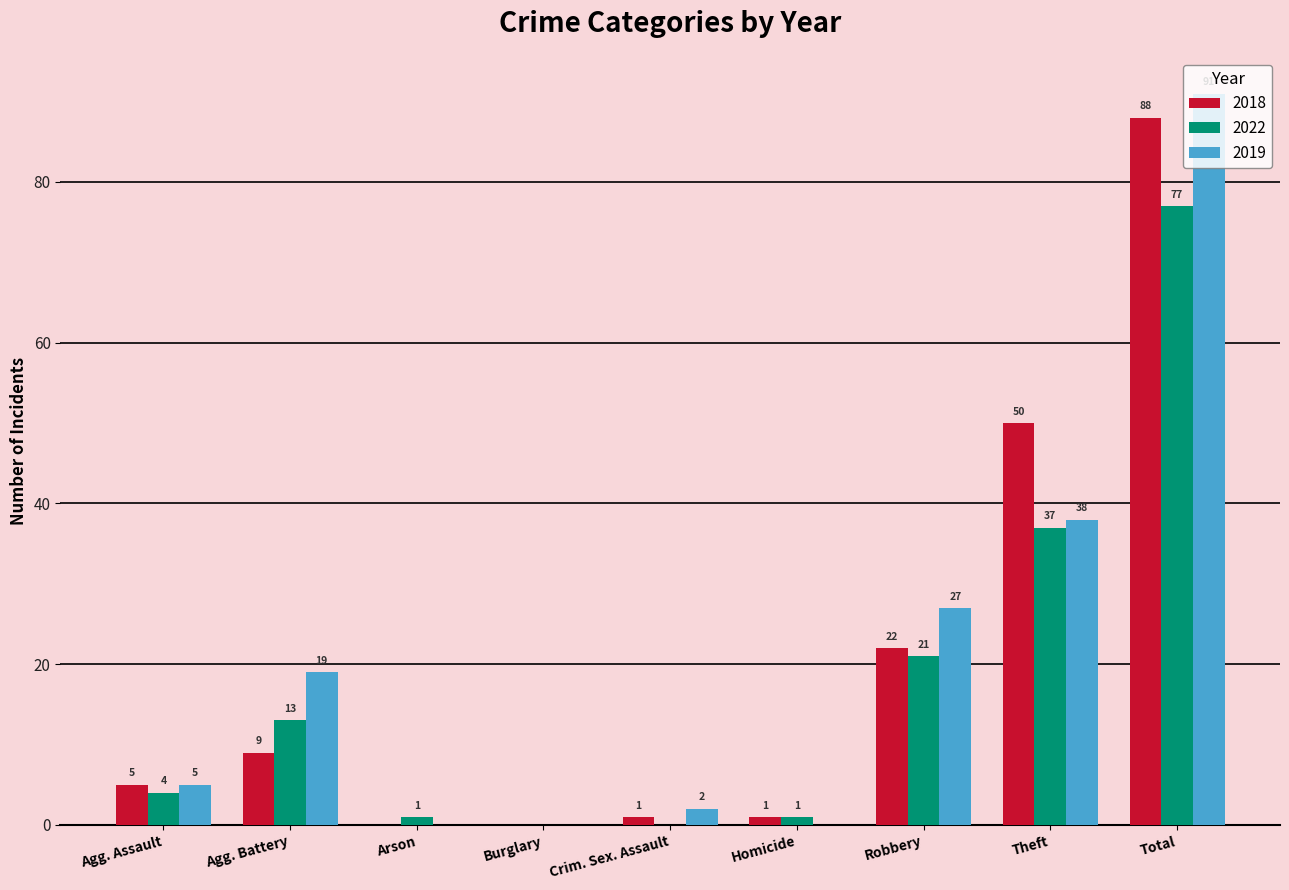

Is it true that 2022 equals 1 at Homicide?

True